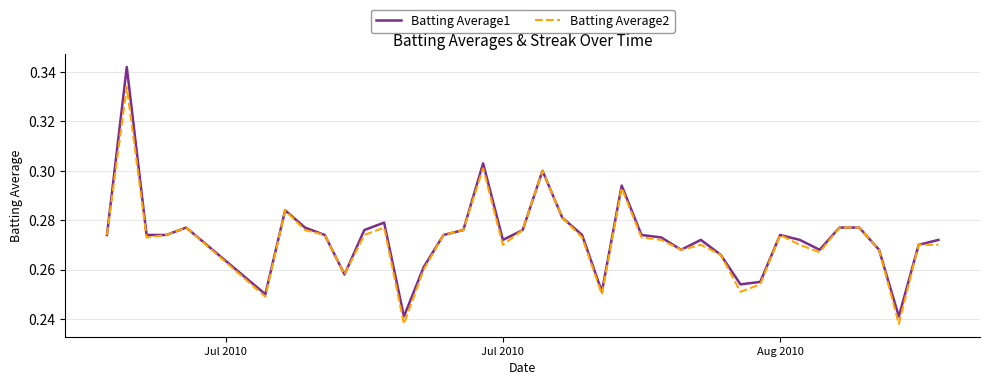

List the series in order of their peak value, lowest first.

Batting Average2, Batting Average1